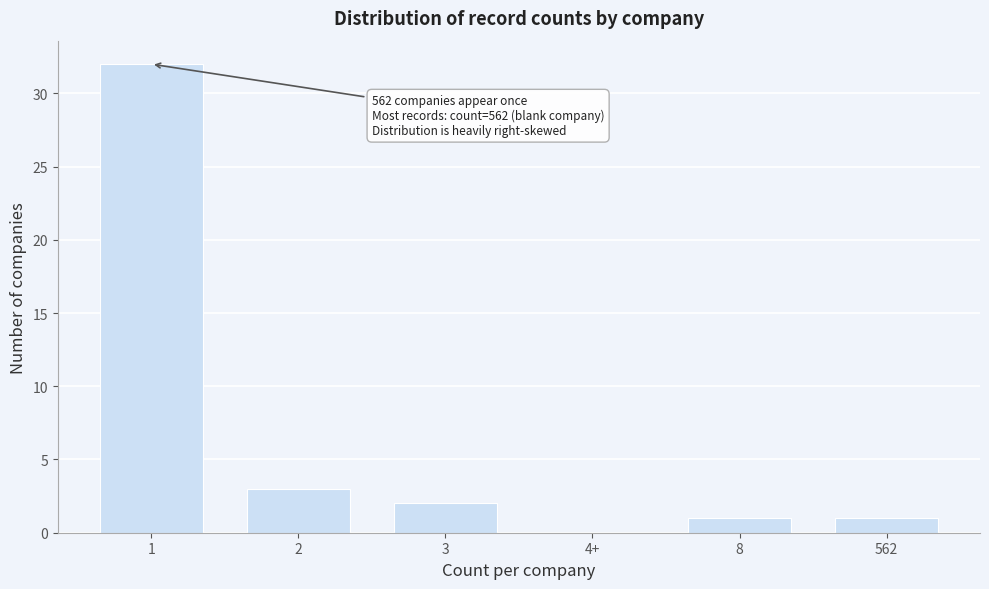

Reading right to left, transcribe all the data shown in this chart.

562=1	8=1	4+=0	3=2	2=3	1=32